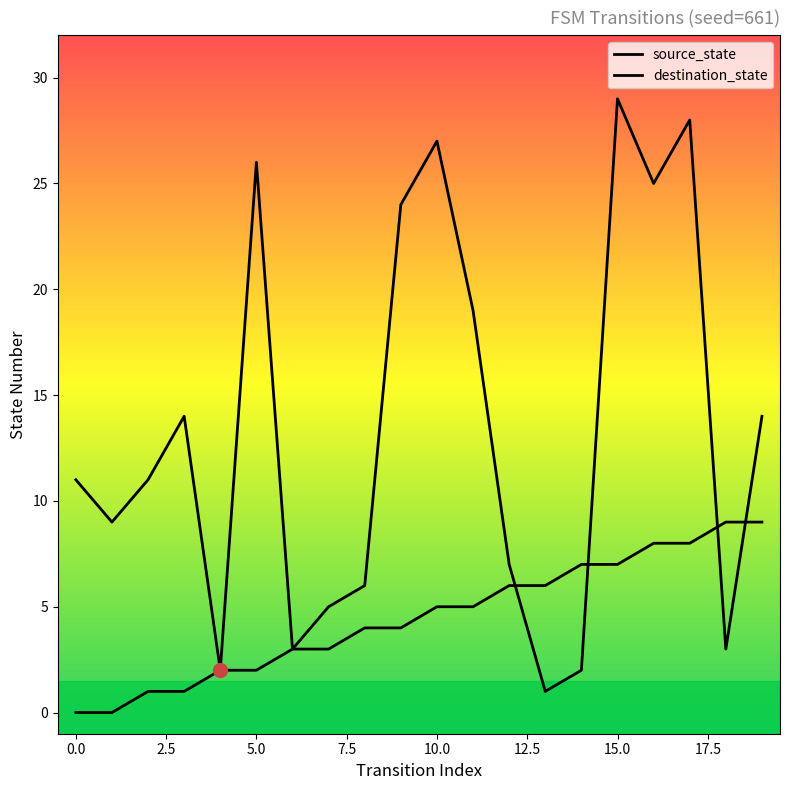

What is the maximum value shown in the chart?

29